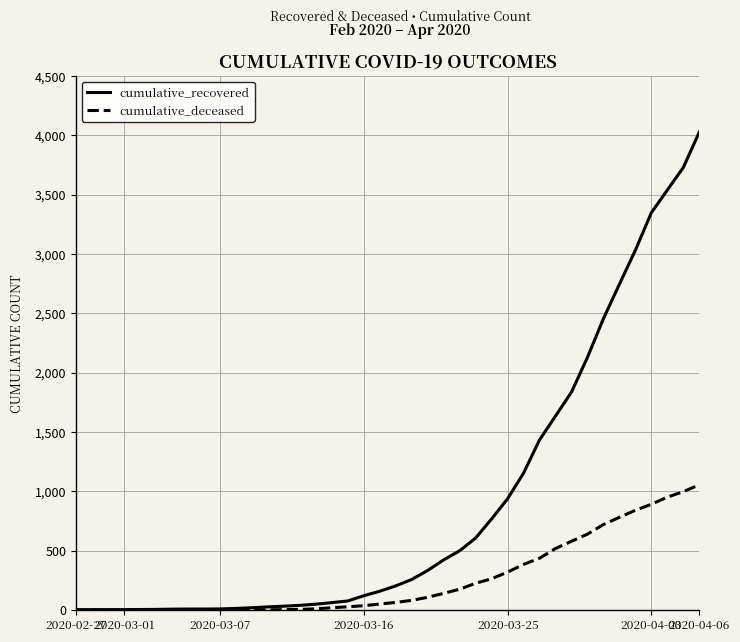

Which series has the largest total across all categories?

cumulative_recovered